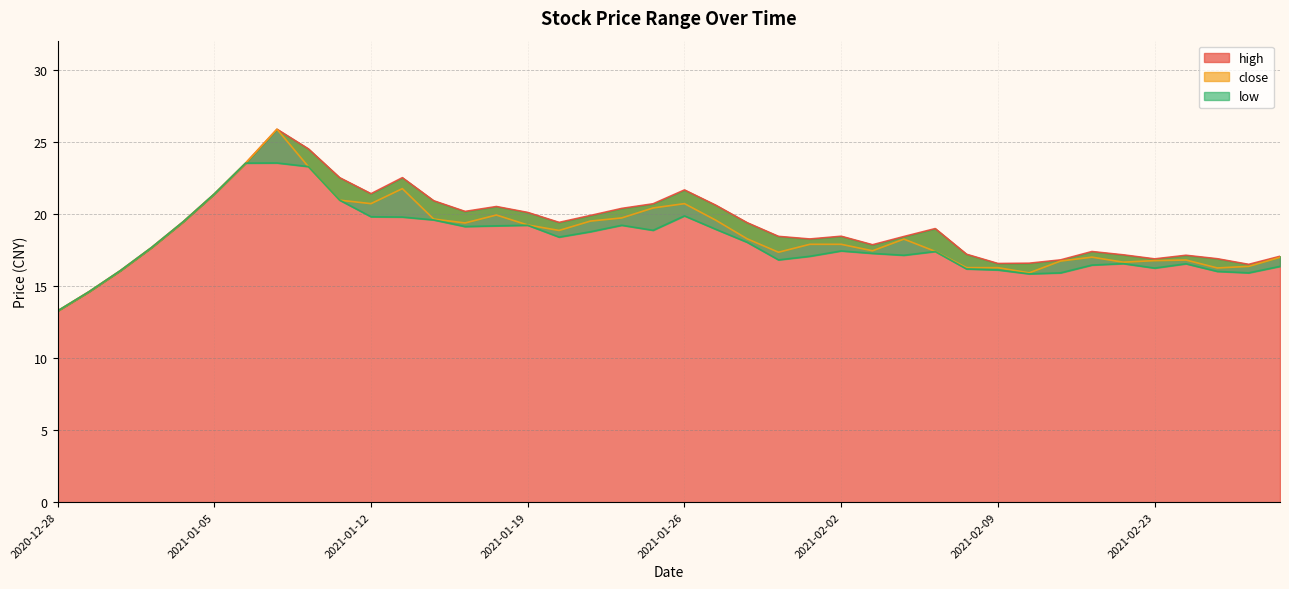

List the series in order of their overall mean, lowest first.

low, close, high